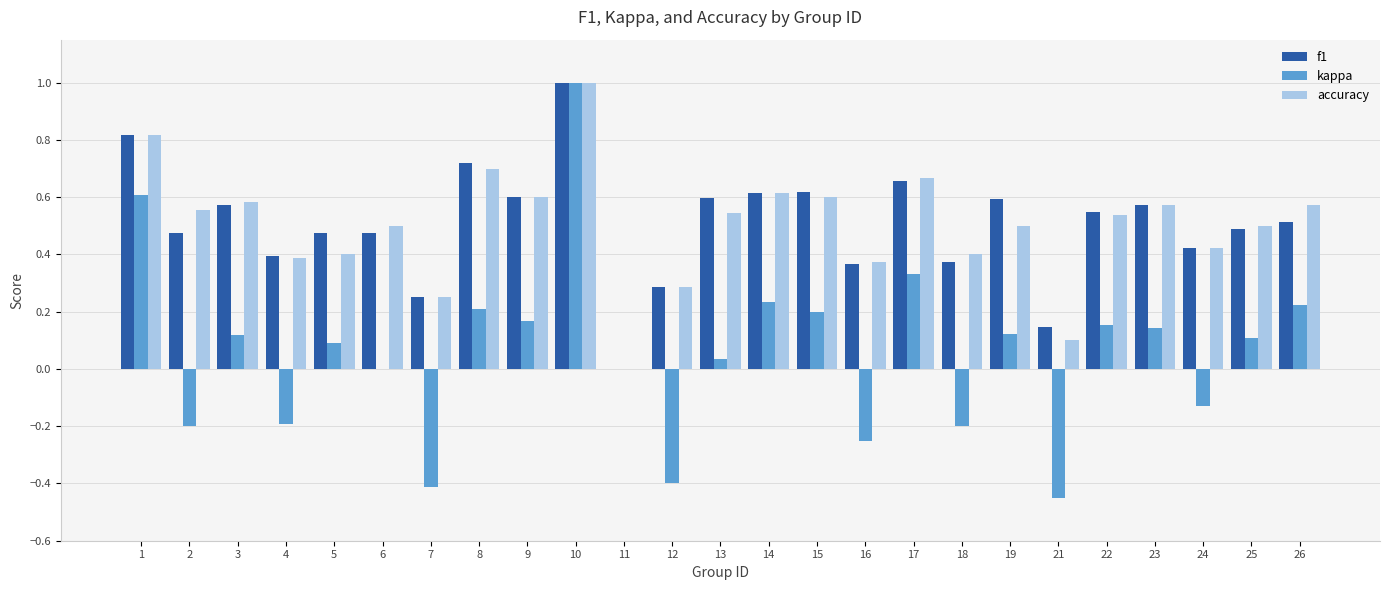

The accuracy series shows 0.2 at 7. True or false?

True